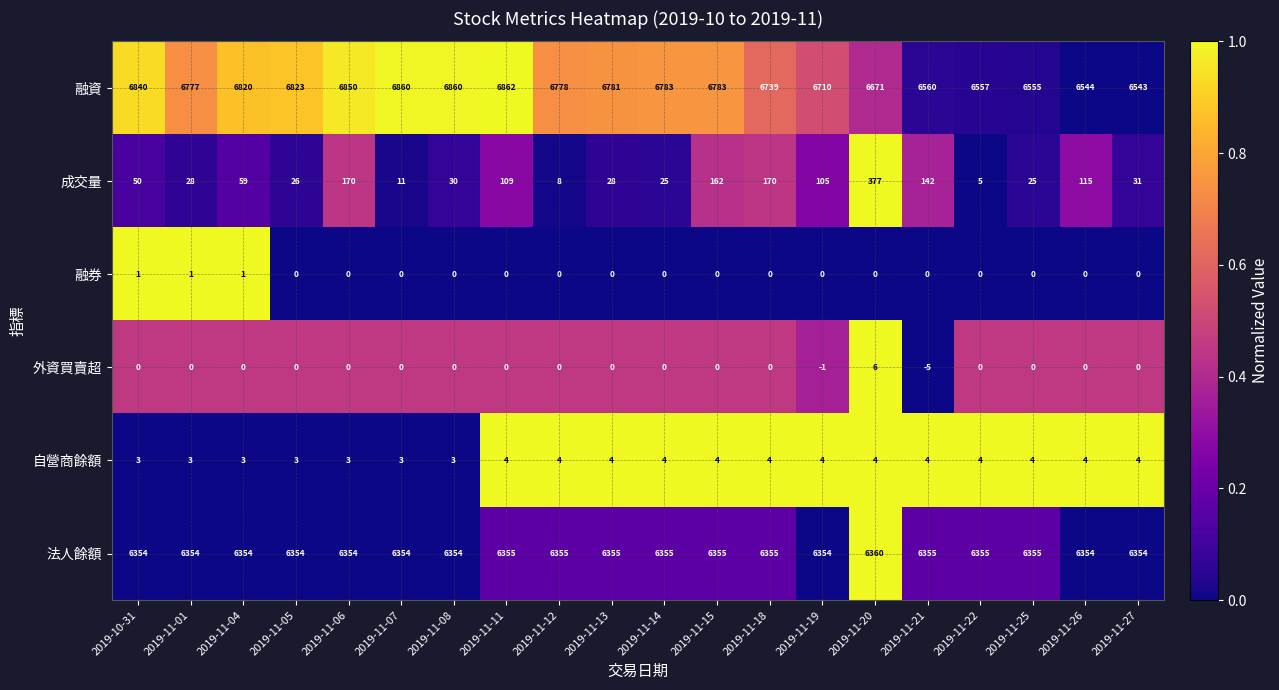

List the series in order of their peak value, lowest first.

融券, 自營商餘額, 外資買賣超, 成交量, 法人餘額, 融資